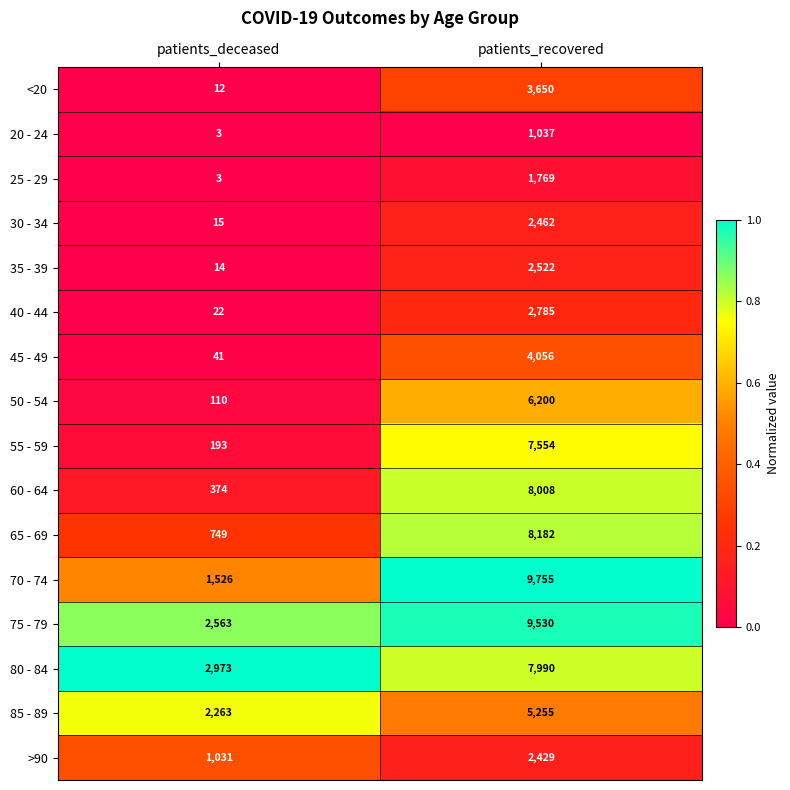

Is it true that 50 - 54 equals 6200 at patients_recovered?

True